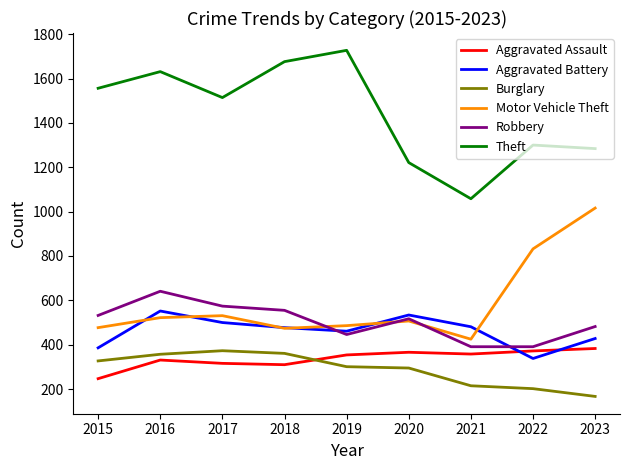

Which series has the largest range (max minus min)?

Theft